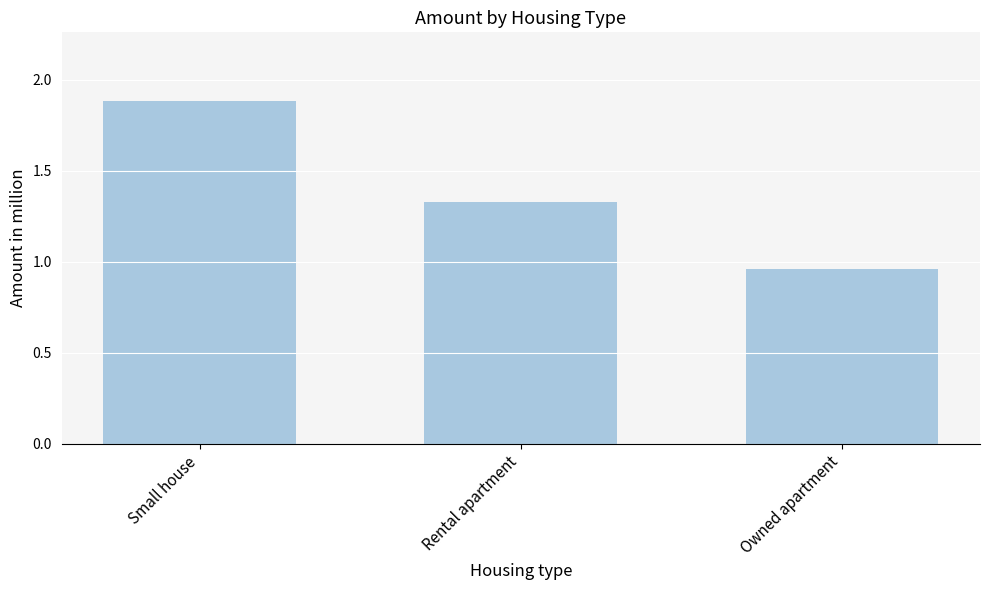

Is it true that the value at Small house is 1.9?

True